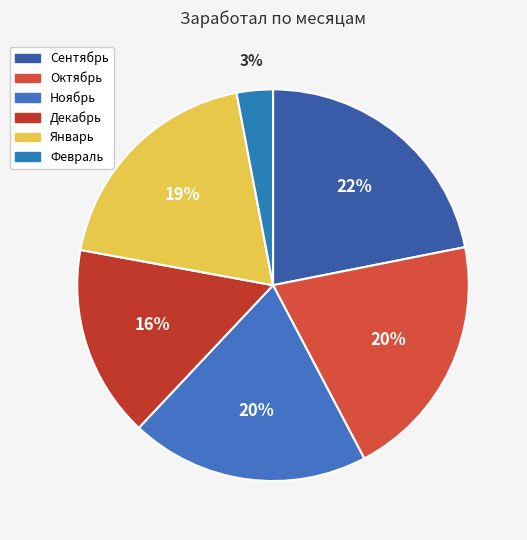

How much of the chart is everything except Декабрь?

84.1%